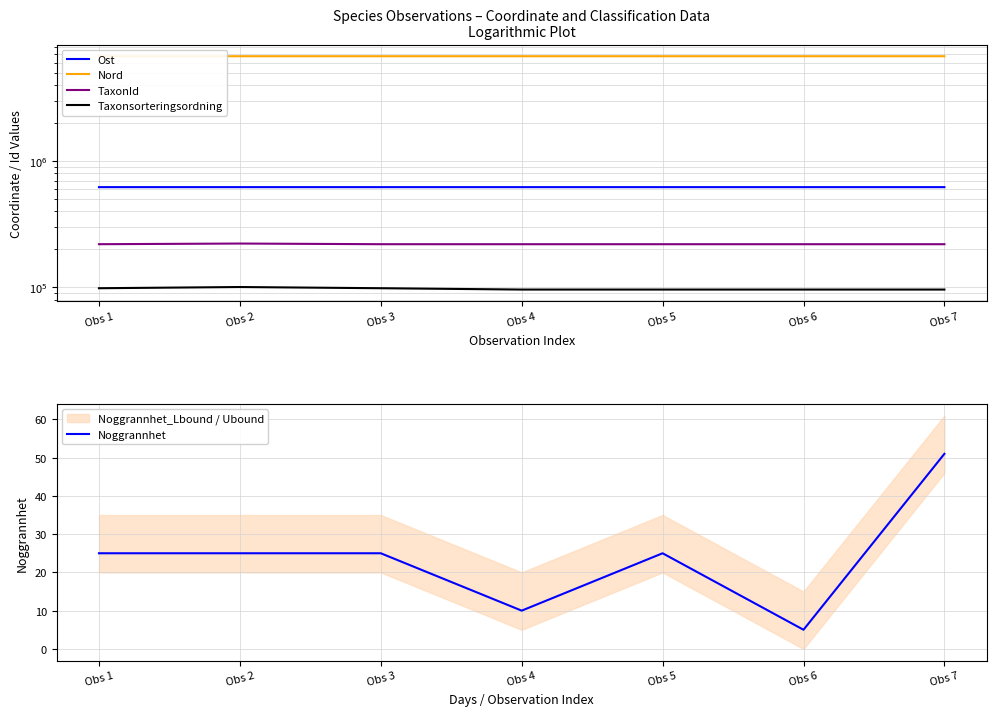

What is the smallest value displayed?

5.0